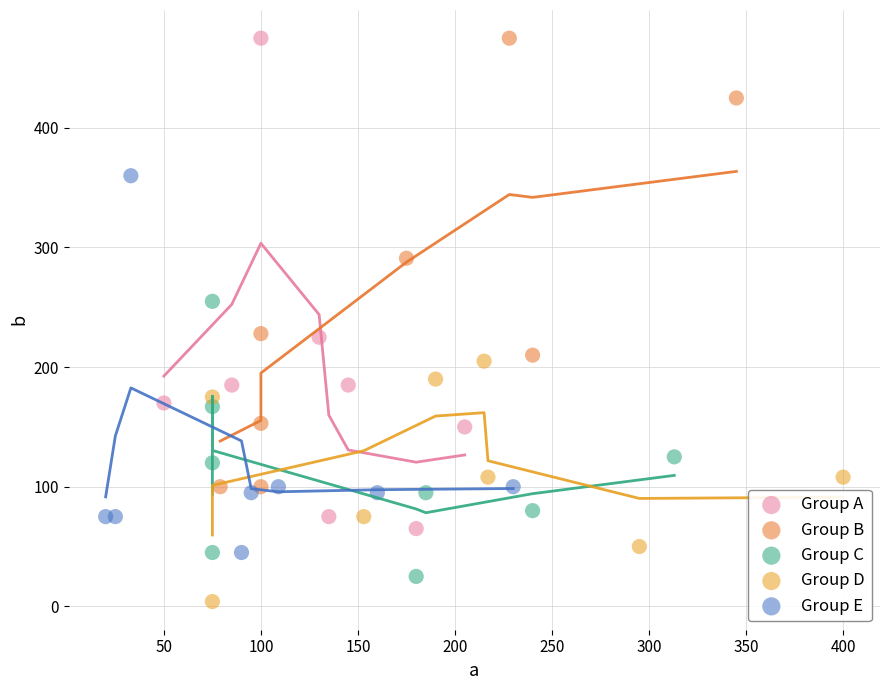

What are all the series names shown in the legend?

Group A, Group B, Group C, Group D, Group E